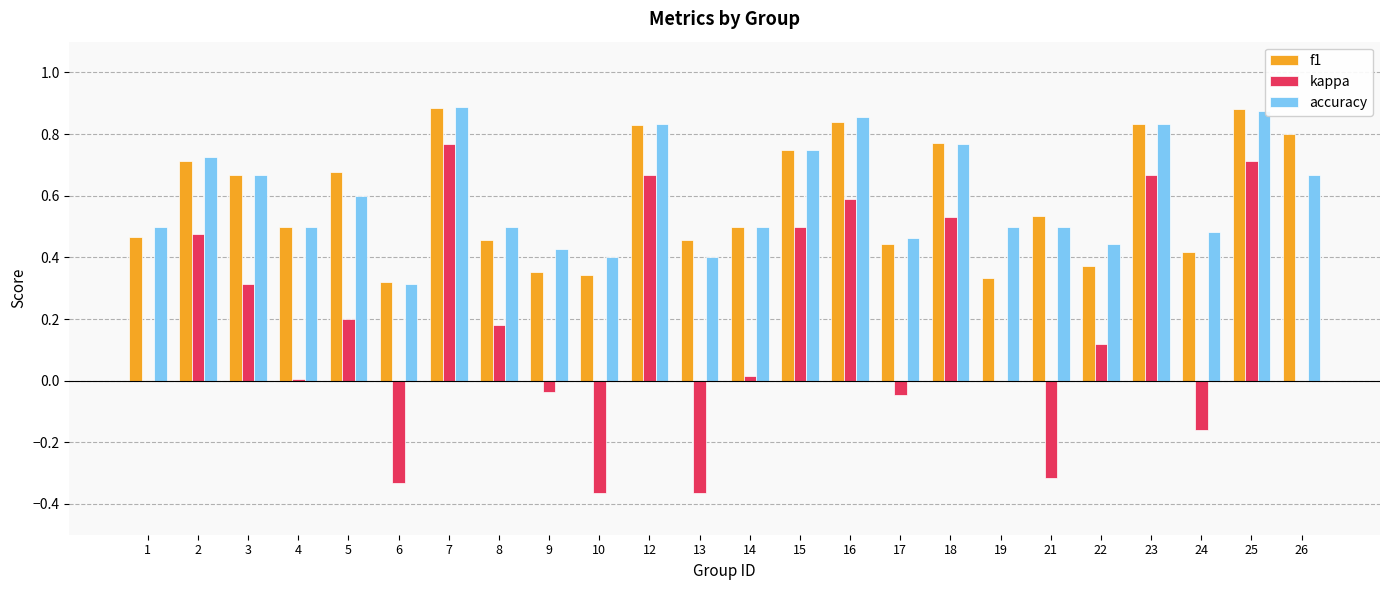

What is the sum of the accuracy values at 12 and 8?

1.3